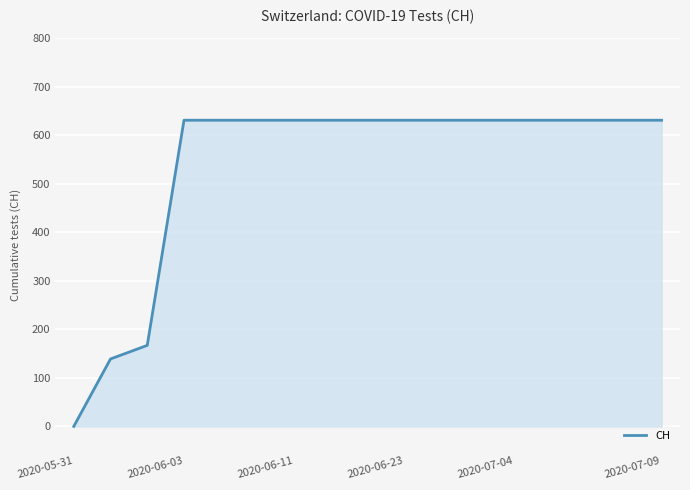

Does the chart display data point markers on the line(s)?

No